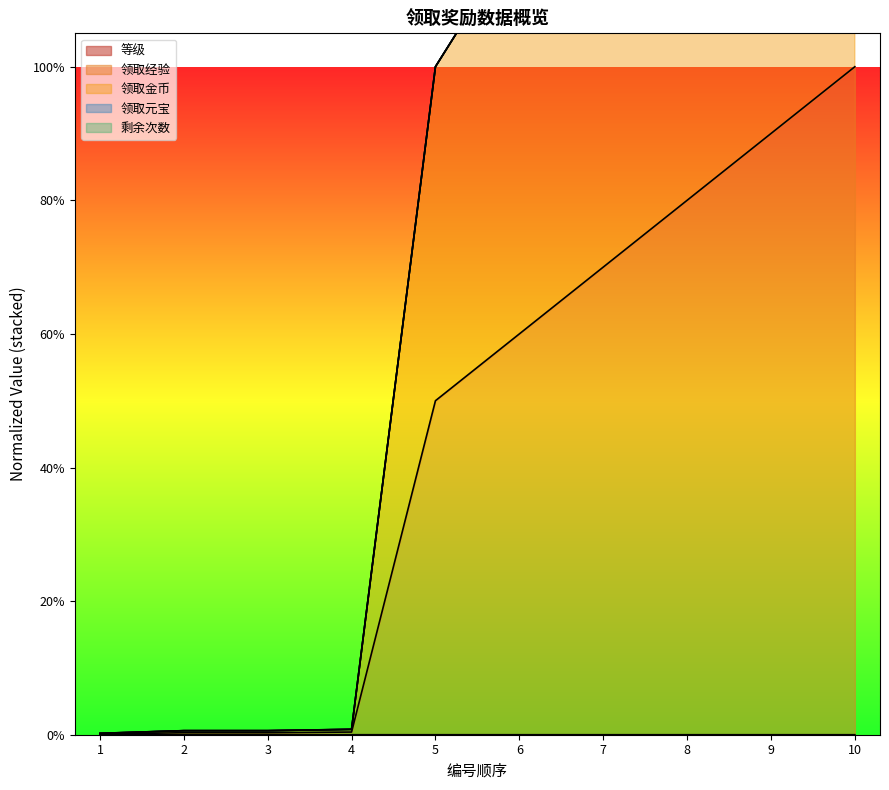

Which series has the largest total across all categories?

领取金币